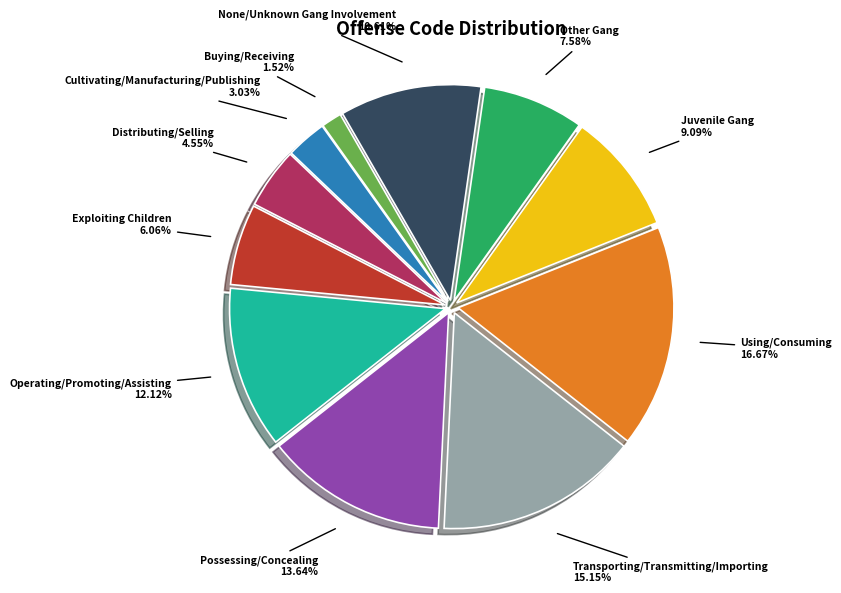

Which category has the smallest portion of the pie?

Buying/Receiving